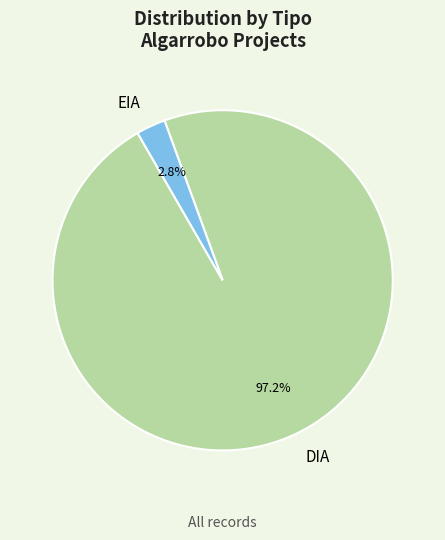

What percentage is the DIA slice, to the nearest percent?

97%